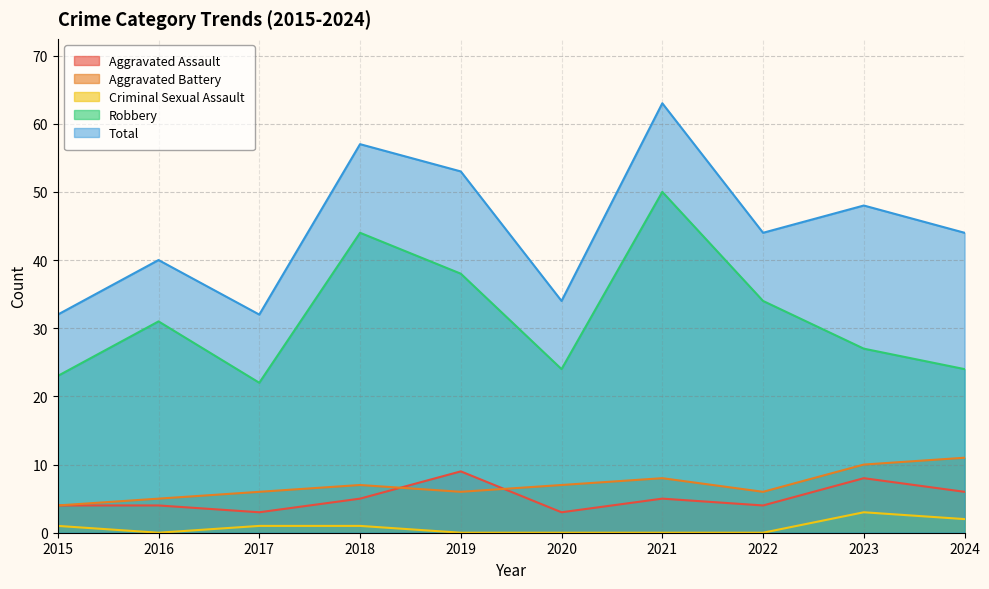

The Criminal Sexual Assault series shows 2 at 2015. True or false?

False